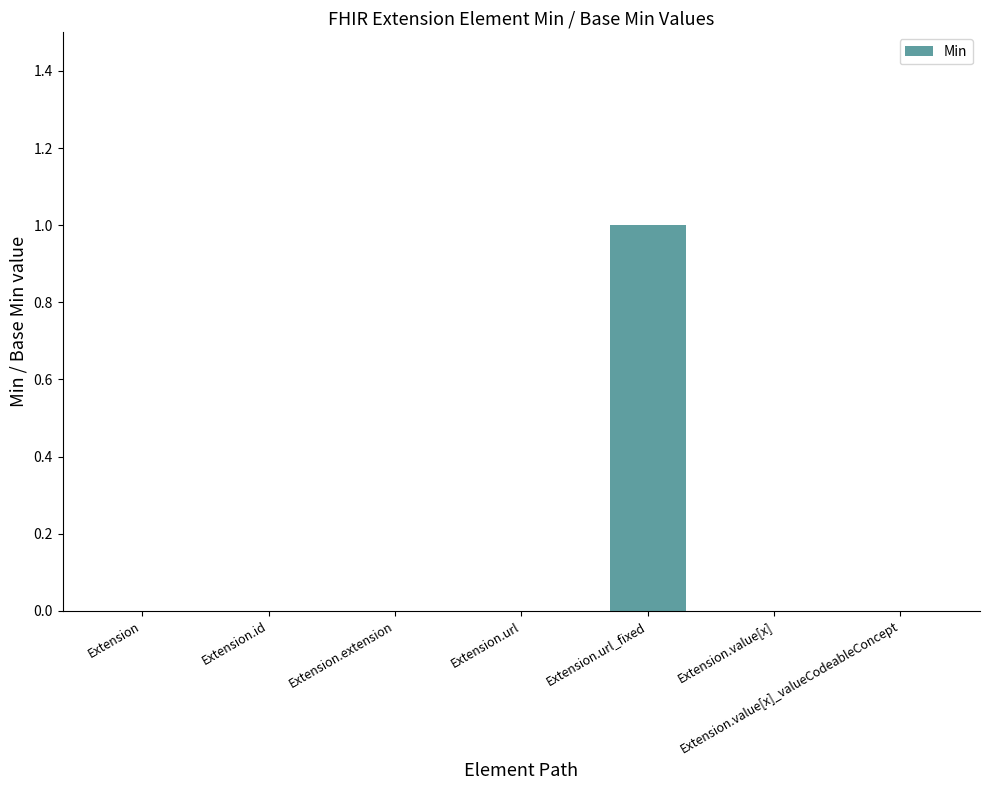

True or false: the data shows 0 at Extension.value[x].

True